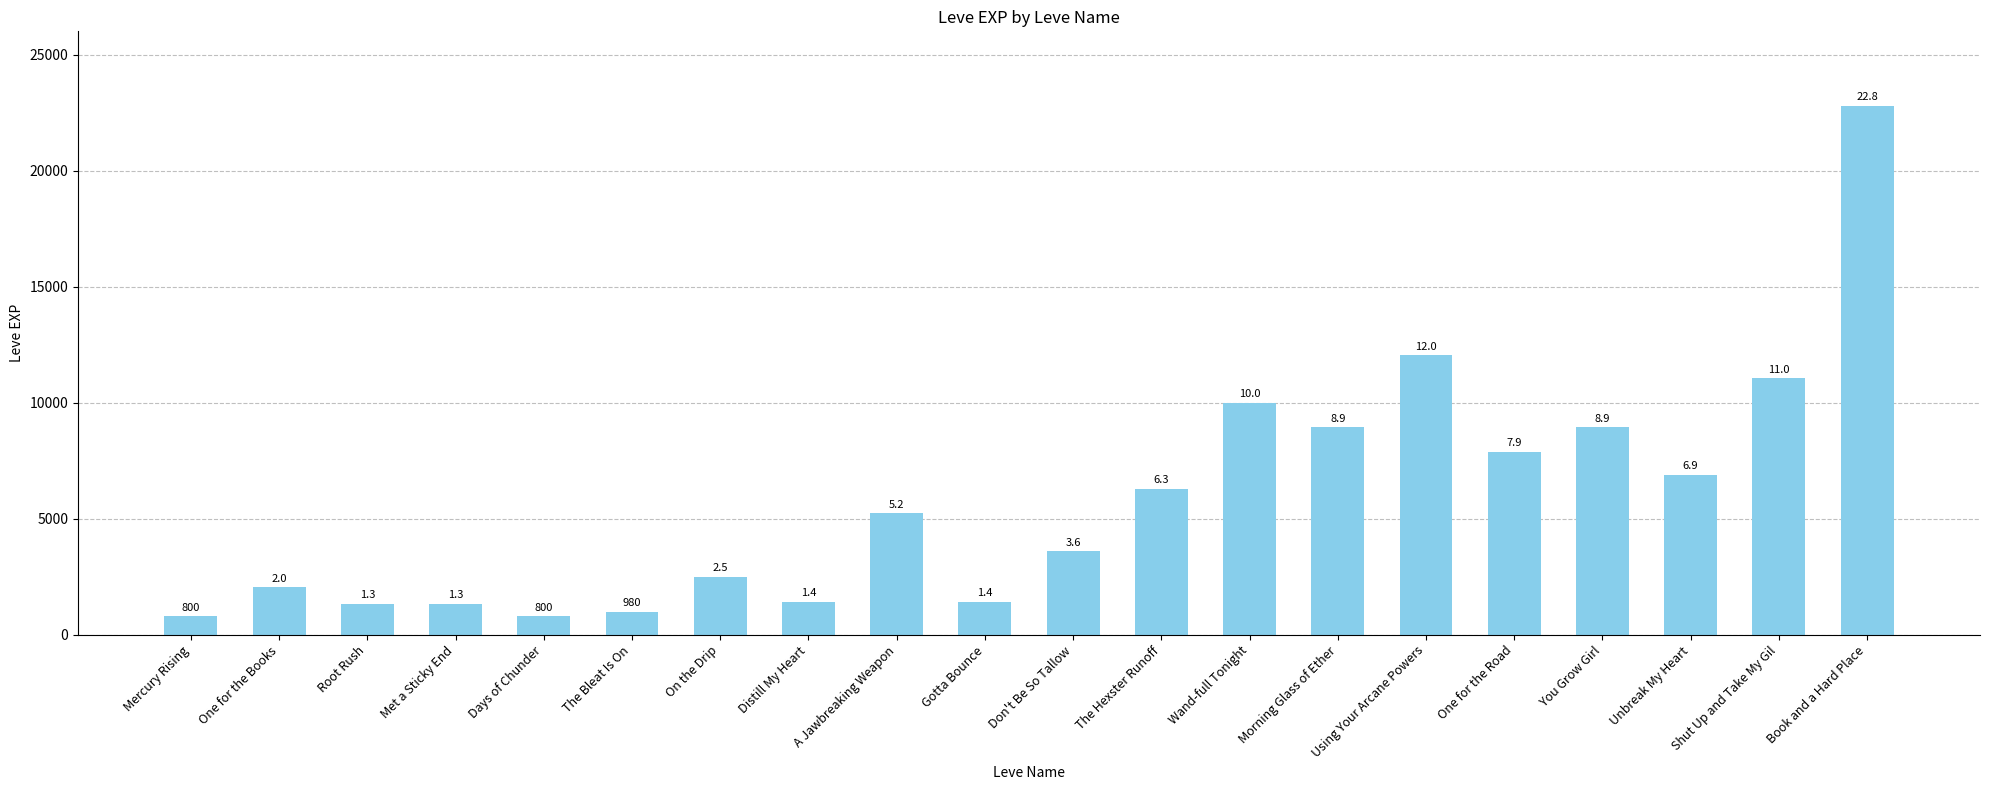

What is the approximate value at Gotta Bounce, to the nearest 50?

1400